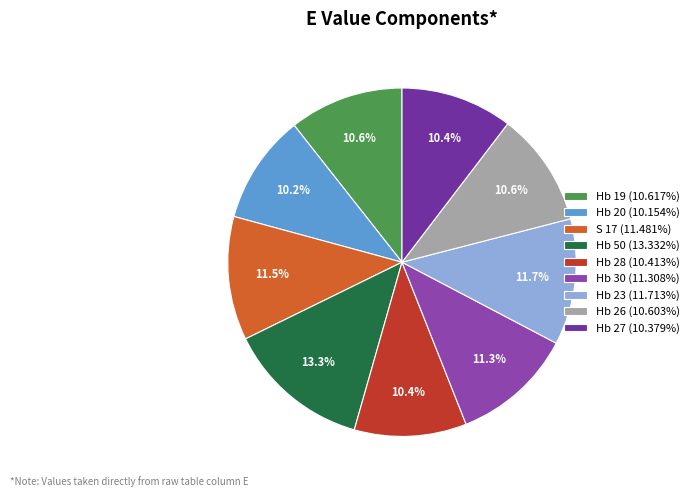

To the nearest percent, what portion does Hb 23 represent?

12%